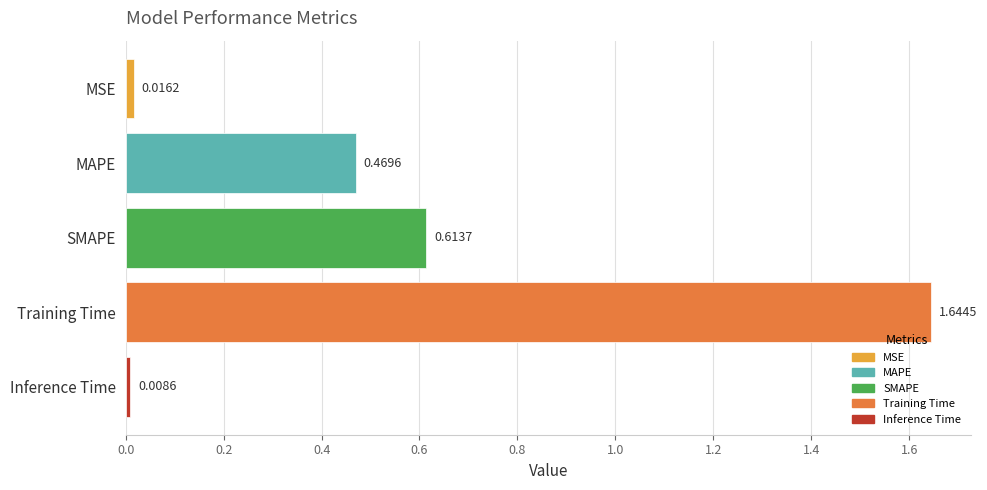

What is the difference between the values at Training Time and MAPE?

1.2